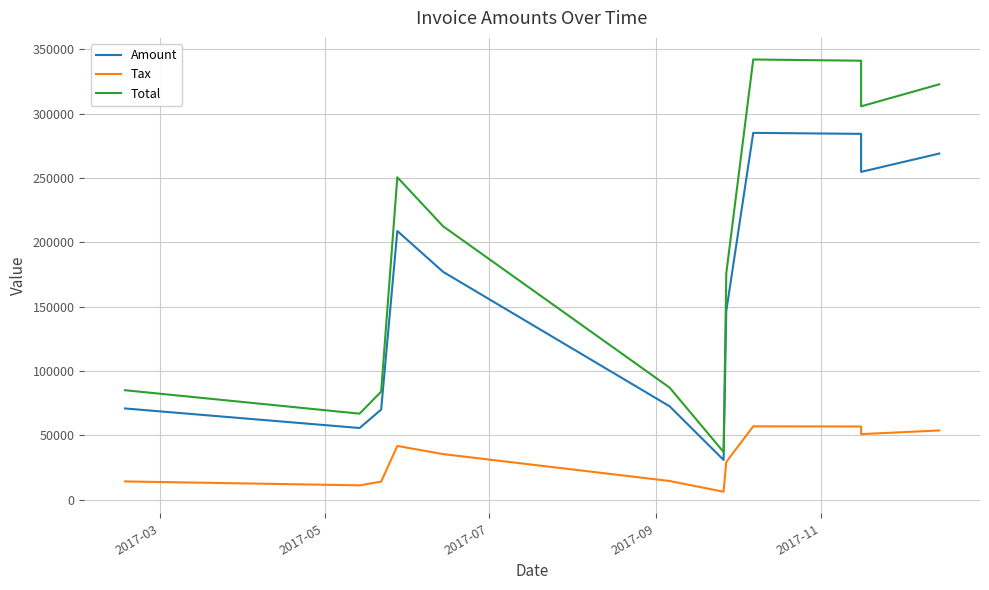

Reading right to left, list all the values displayed in this chart.

Amount: 268978.0	254711.0	284257.0	285037.0	146540.0	30872.0	72536.0	177014.0	208773.0	69973.0	55693.0	70876.0
Tax: 53795.6	50942.2	56851.4	57007.4	29308.0	6174.4	14507.2	35402.8	41754.6	13994.6	11138.6	14175.2
Total: 322774.0	305653.0	341108.0	342044.0	175848.0	37046.4	87043.2	212417.0	250528.0	83967.6	66831.6	85051.2